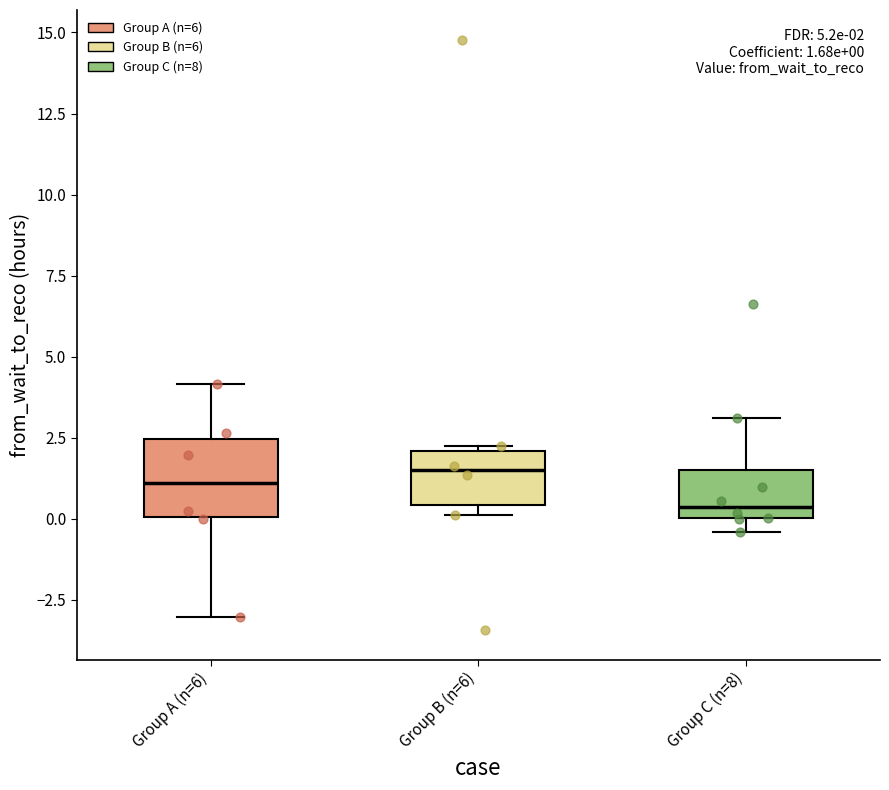

Which box is the tallest, from its lower edge to its upper edge?

Group A (n=6)